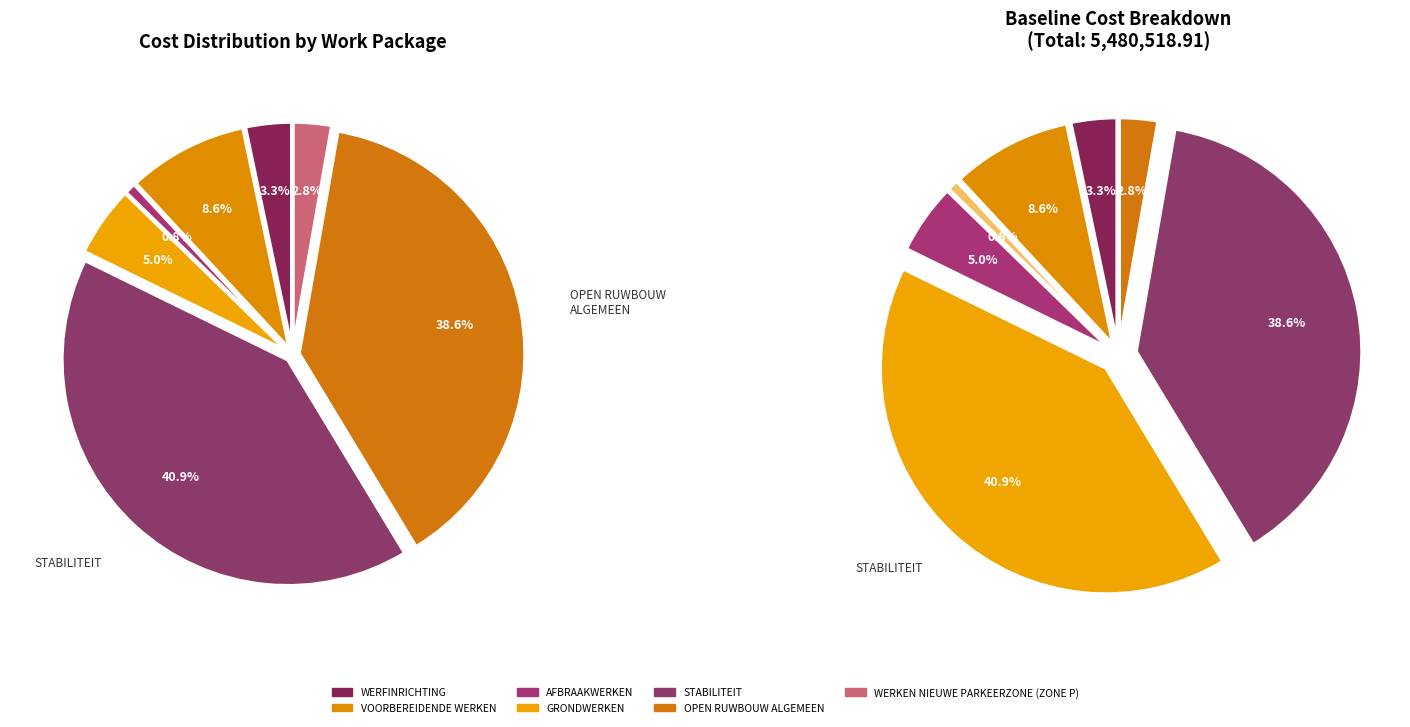

To the nearest percent, what percentage of the pie is GRONDWERKEN?

5%